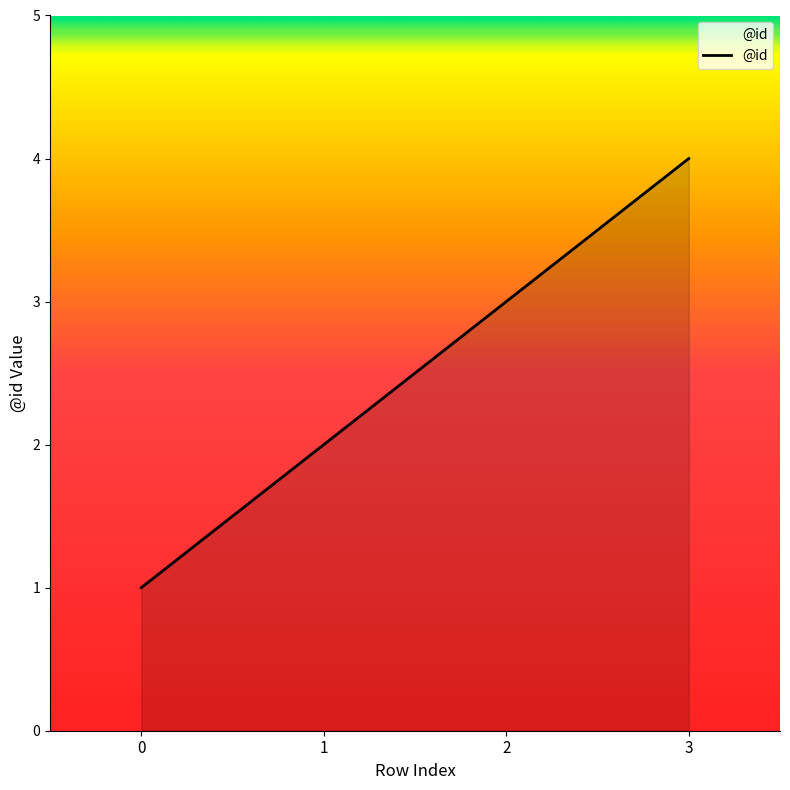

How many categories are shown in the chart?

4